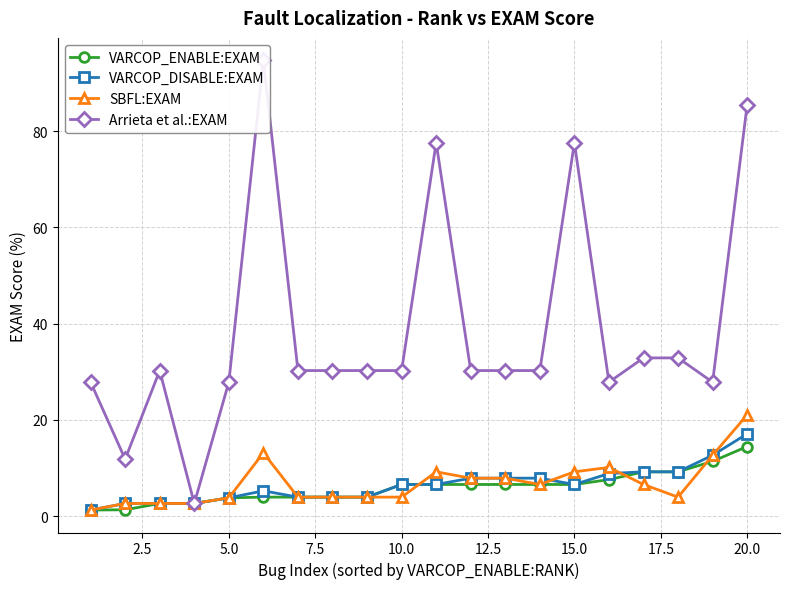

True or false: VARCOP_ENABLE:EXAM has a value of 3.8 at 5.0.

True